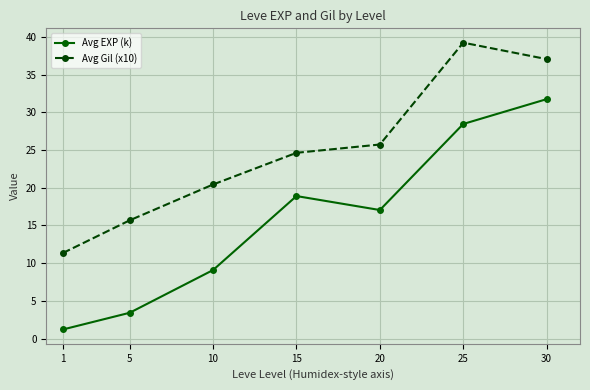

At which category is the sum across all series the highest?

30